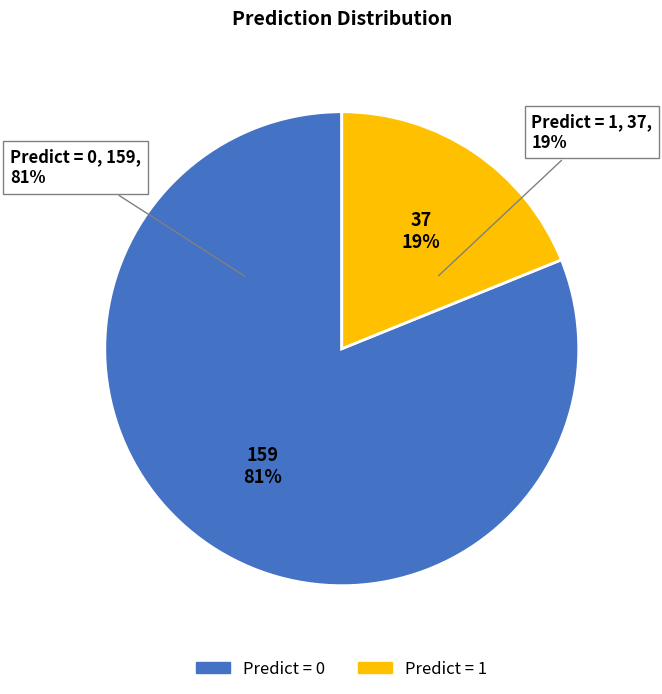

To the nearest percent, what portion does predict_1 represent?

19%